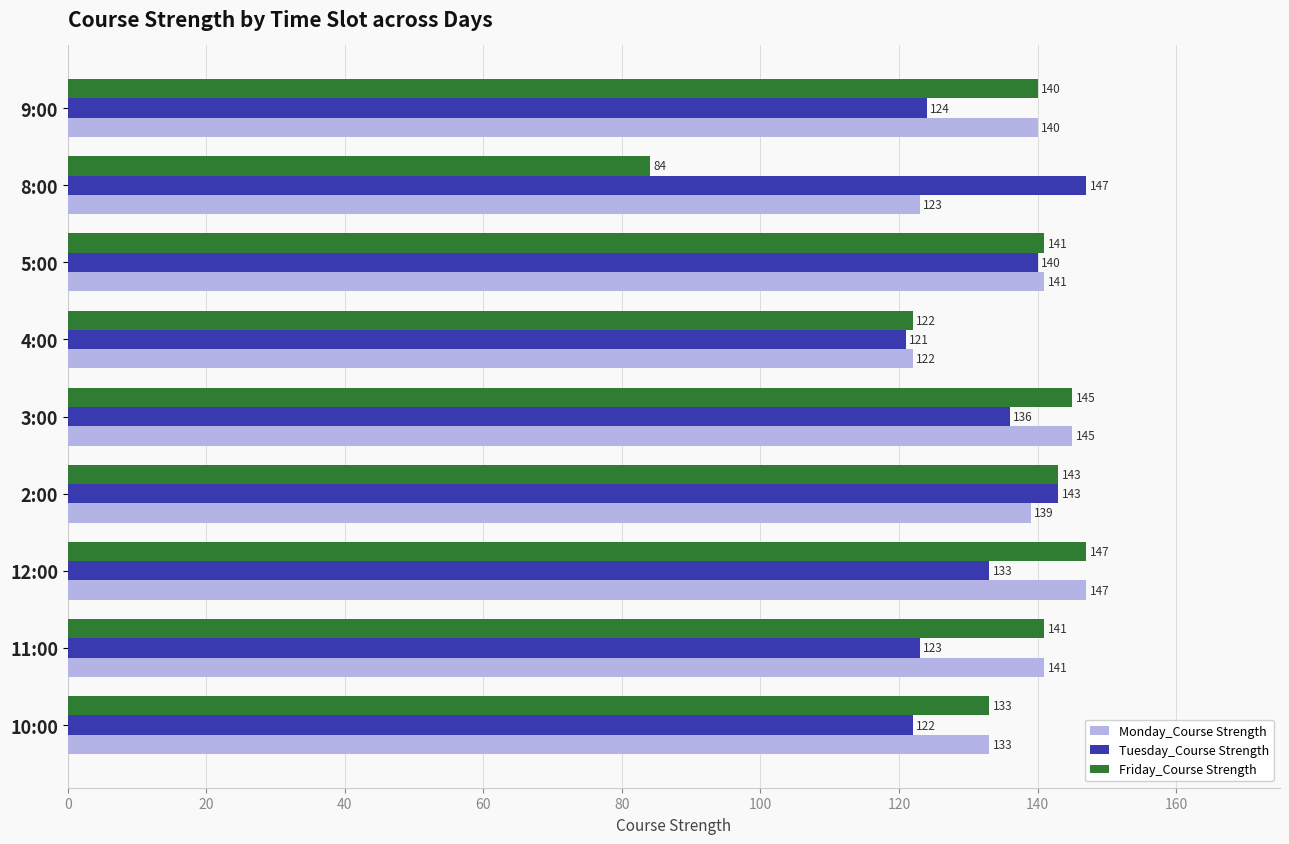

Count the number of data series in this chart.

3